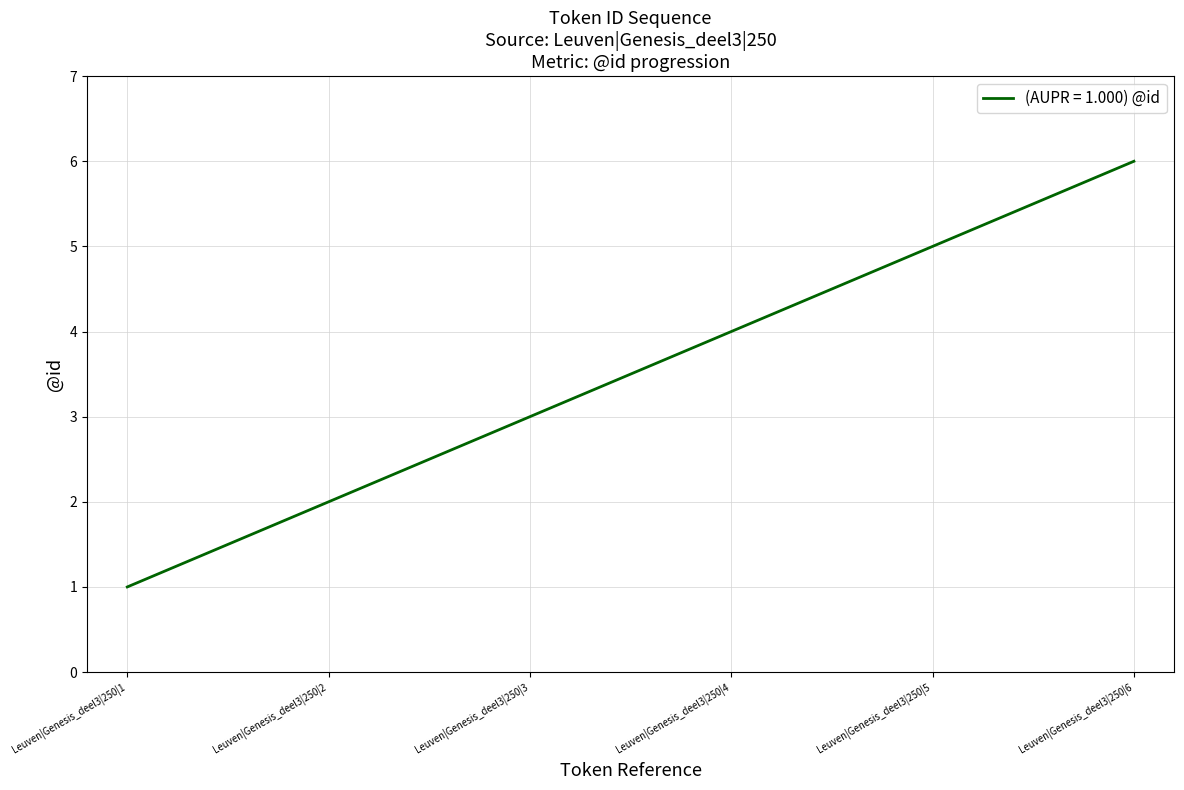

How many lines are shown in the chart?

1